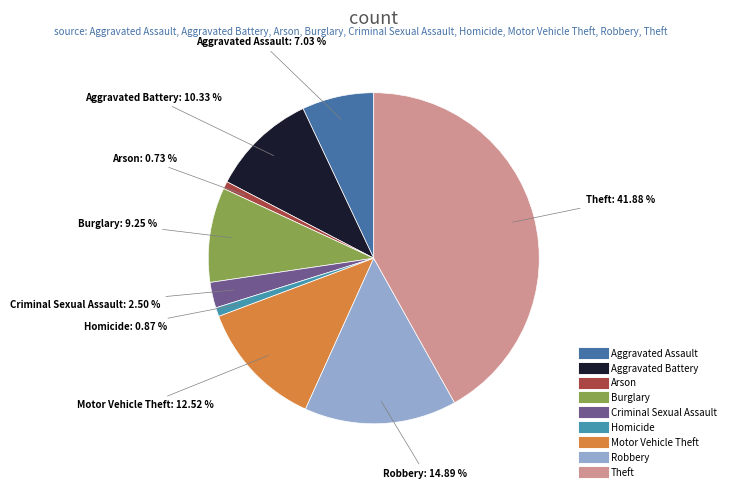

To the nearest percent, what is the difference between the largest and smallest slice percentages?

41%